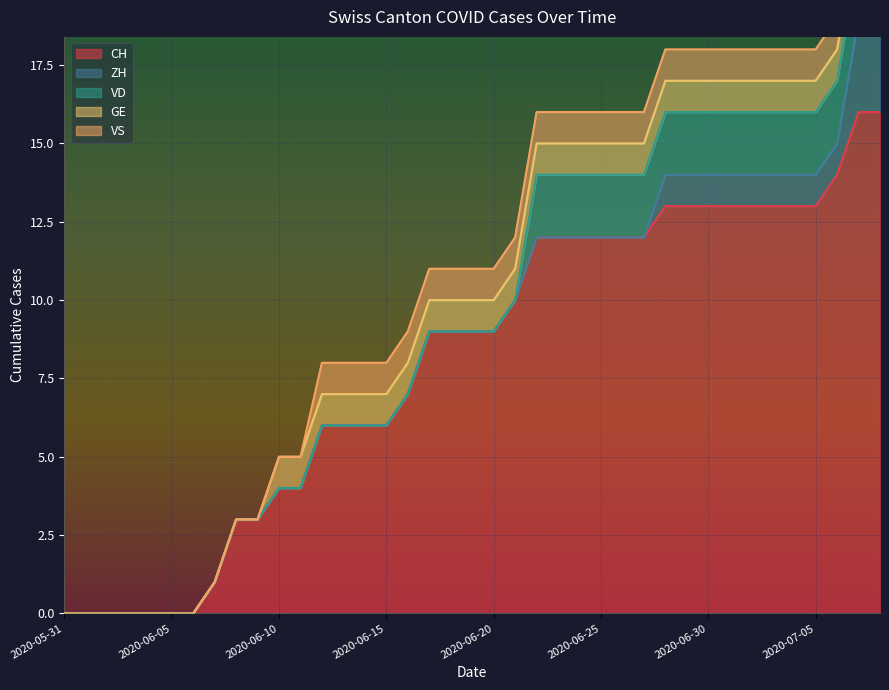

Is the value of VD at 2020-06-10 greater than the value of VS at 2020-06-01?

No